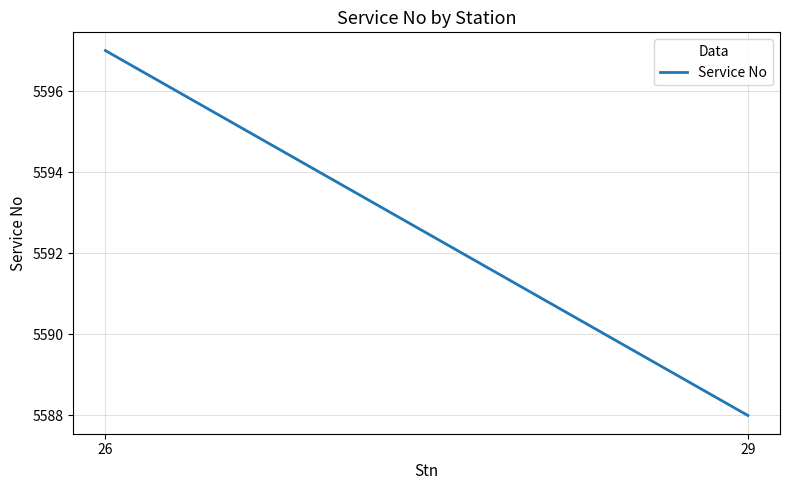

What is the change in value from 26 to 29?

-9